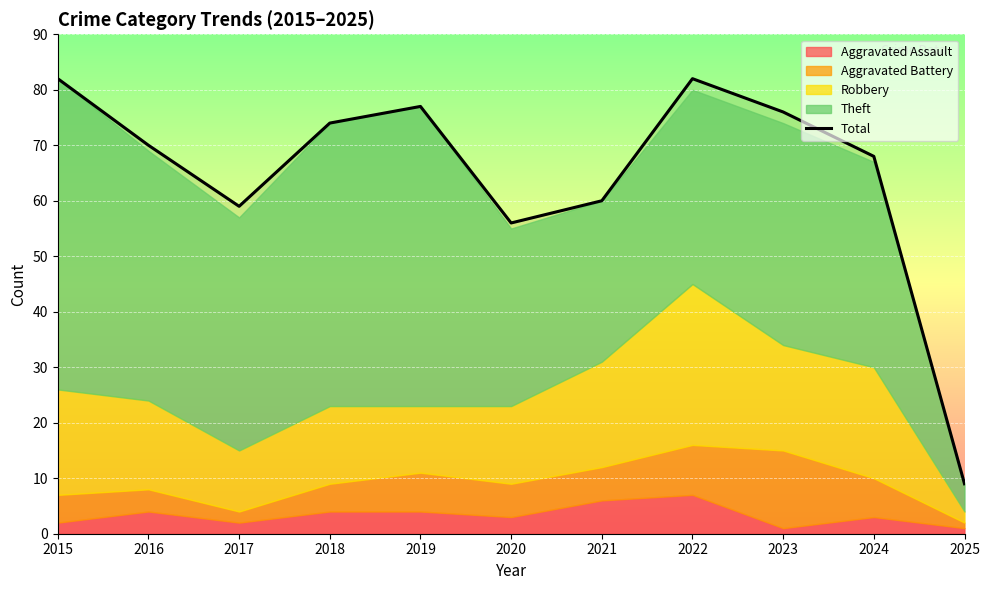

What is the change in value from 2017 to 2019?

+18